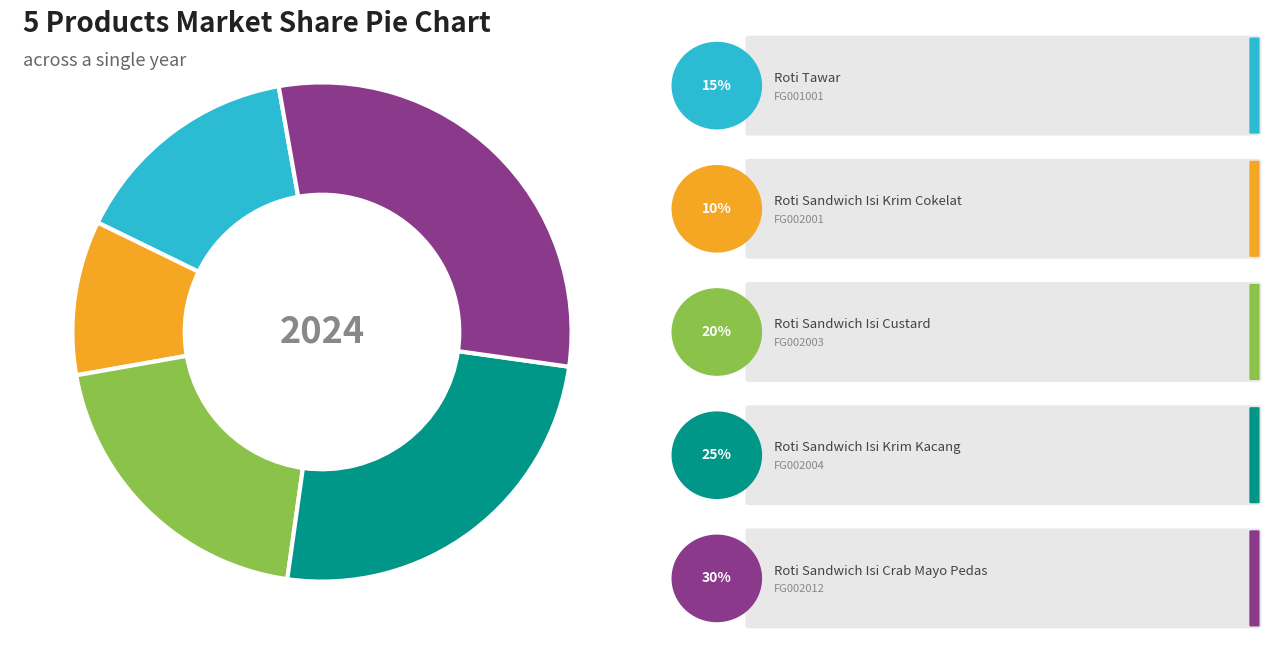

Is there any slice that represents more than half of the pie?

No